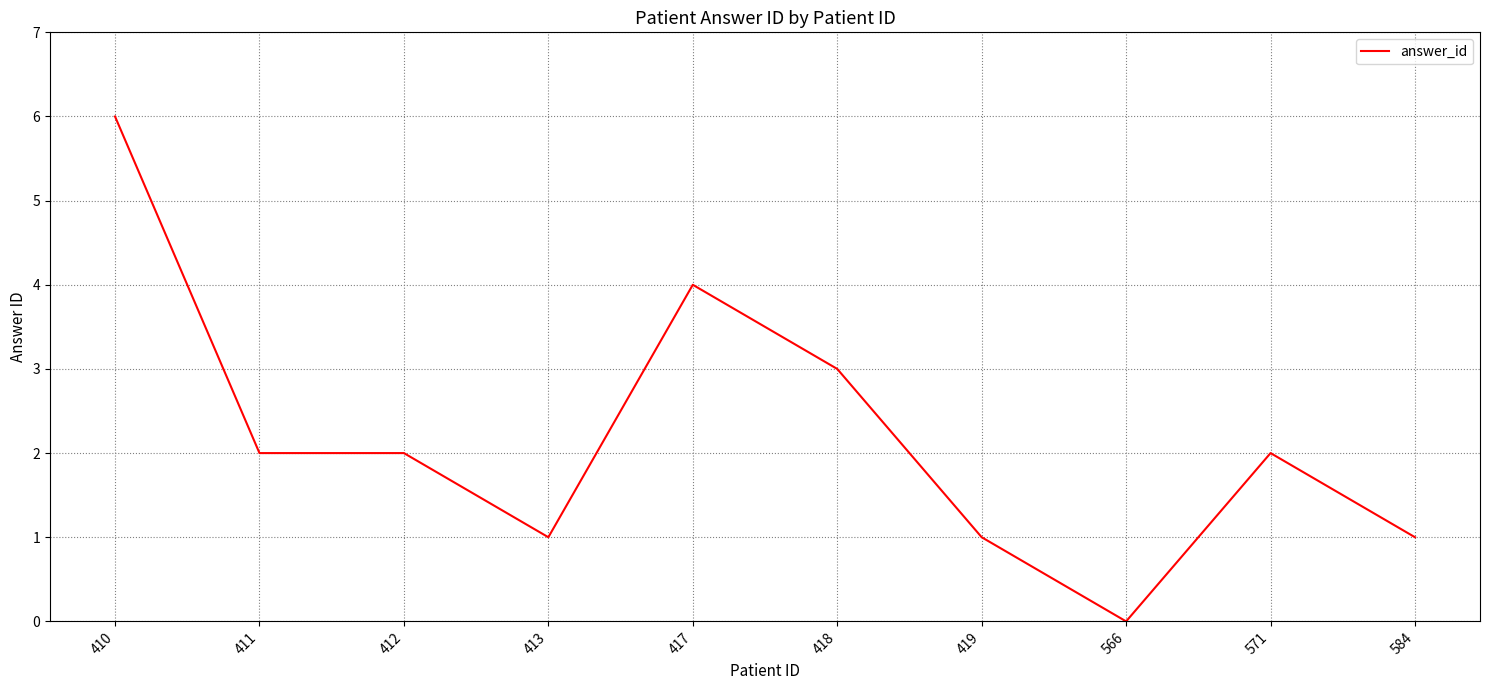

Which has a higher value, 571 or 419?

571